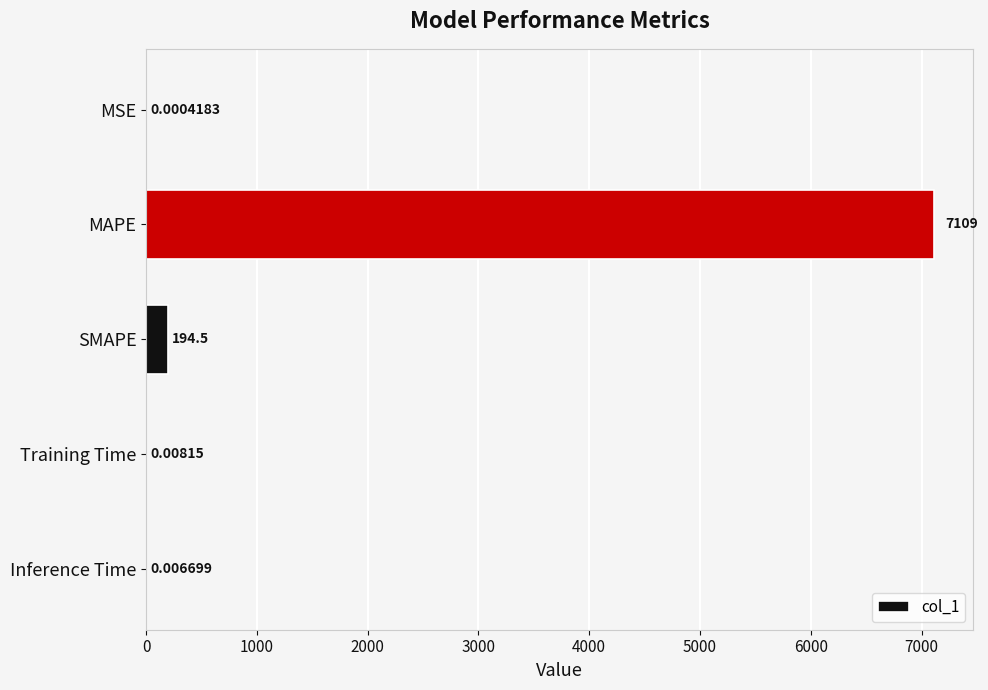

Which label corresponds to the largest value in the chart?

MAPE